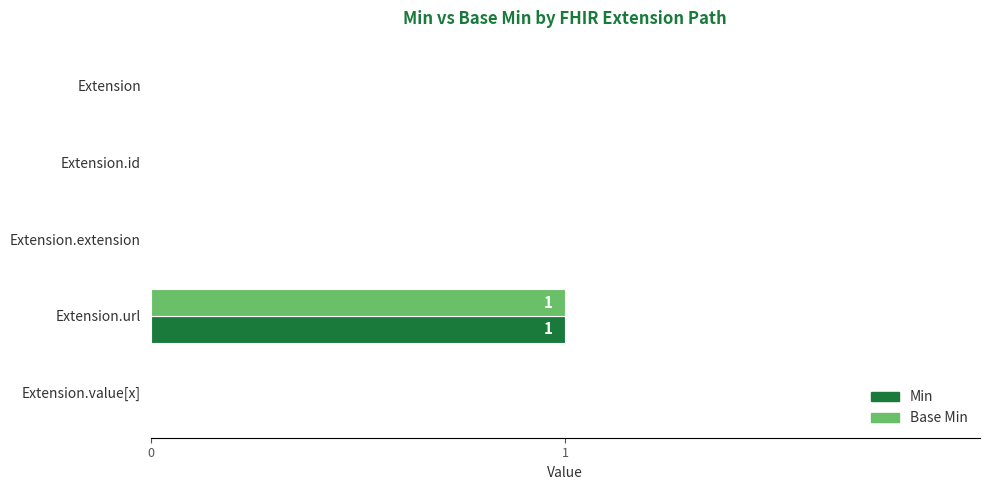

Which category has the highest value in the Base Min series?

Extension.url